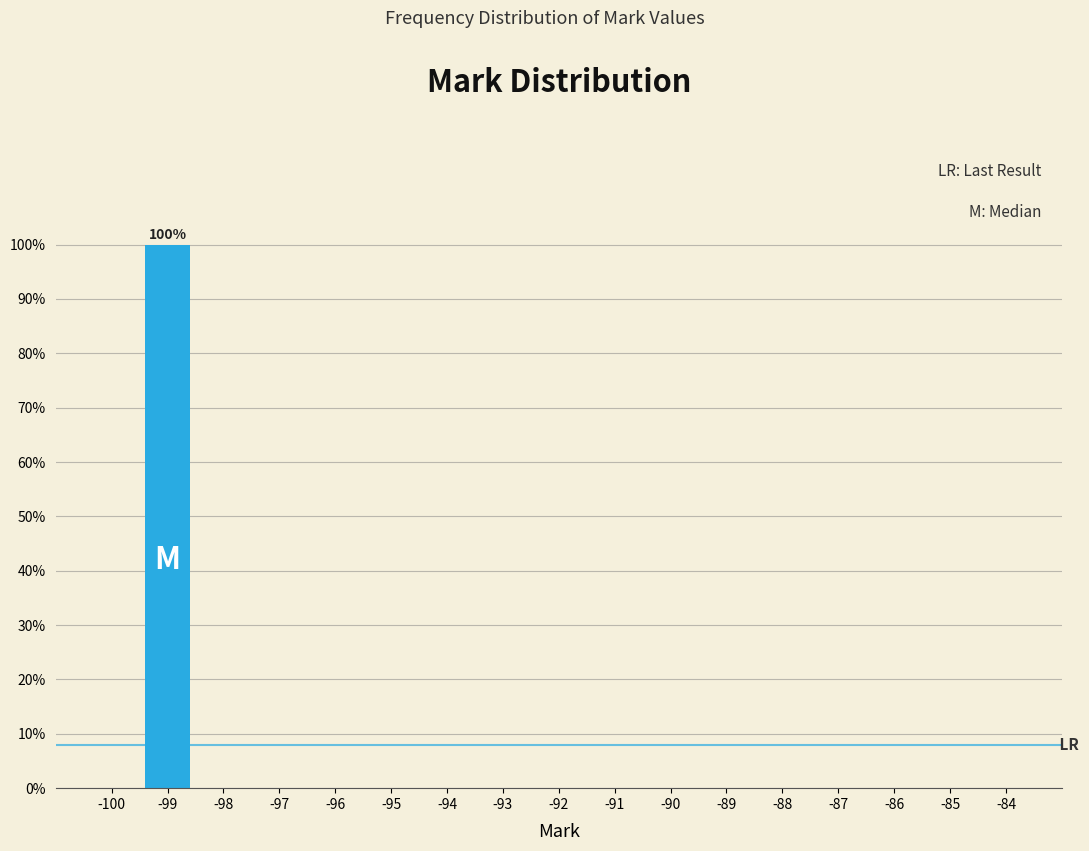

Reading left to right, what are all the values shown in this chart?

-100=0	-99=100	-98=0	-97=0	-96=0	-95=0	-94=0	-93=0	-92=0	-91=0	-90=0	-89=0	-88=0	-87=0	-86=0	-85=0	-84=0